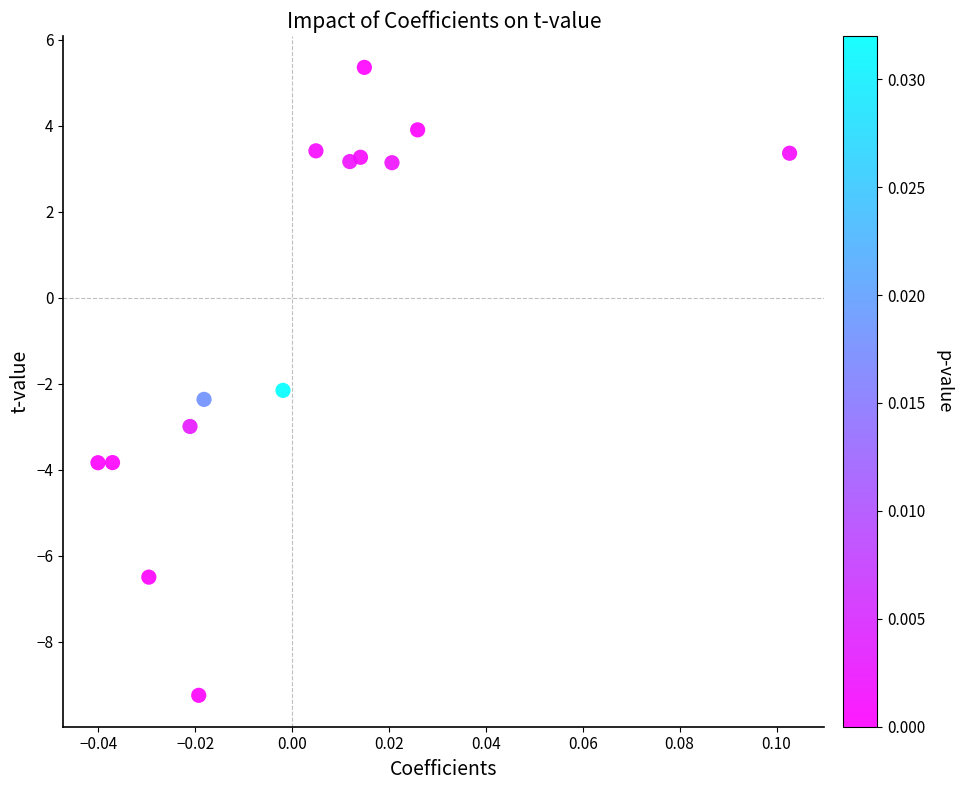

What Y value in the scatter plot is closest to -1?

-2.2